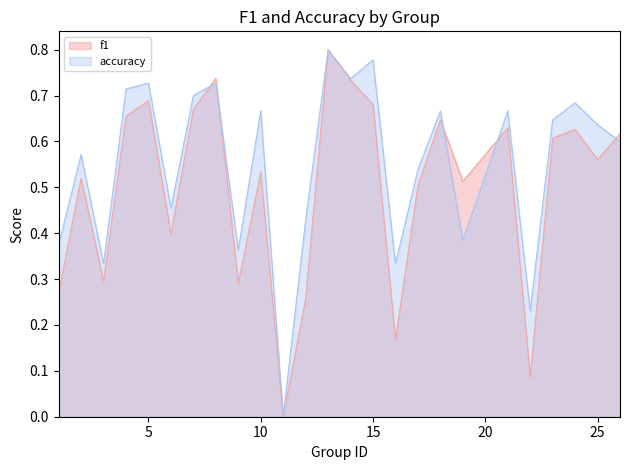

What is the sum of the f1 values at 12 and 21?

0.9